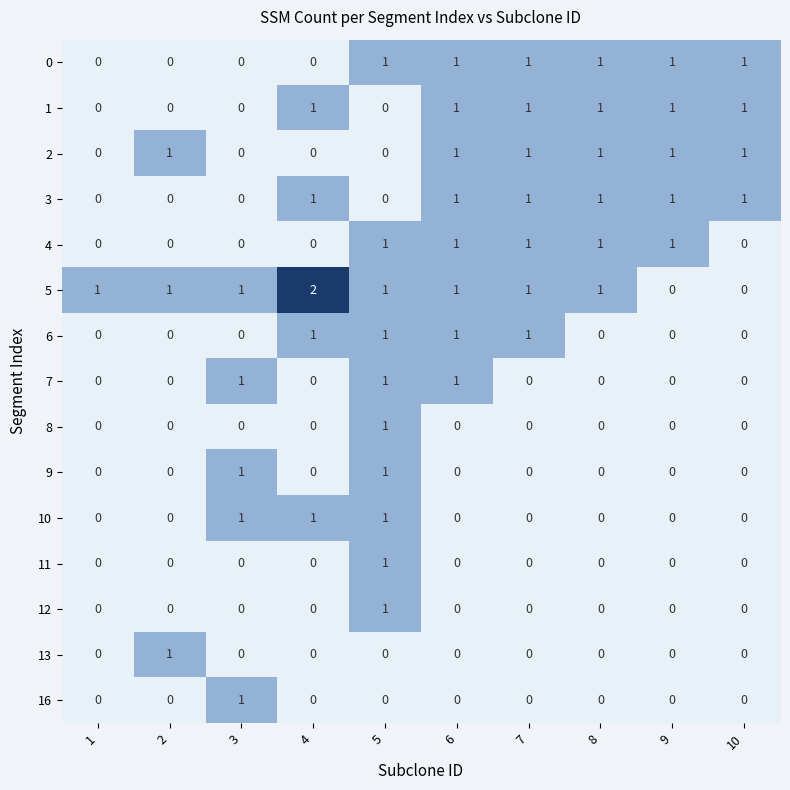

How many data points does each series have?

10